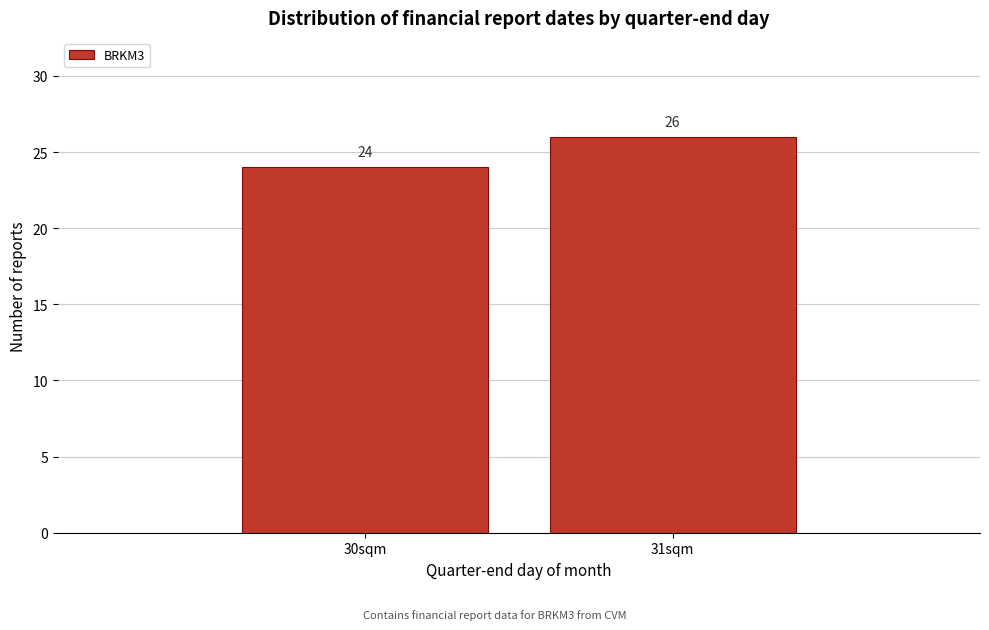

Reading left to right, list all the values displayed in this chart.

24	26